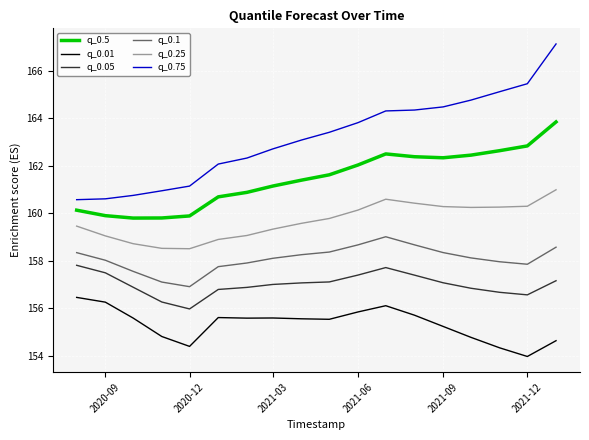

At how many categories does at least one series exceed 162?

13